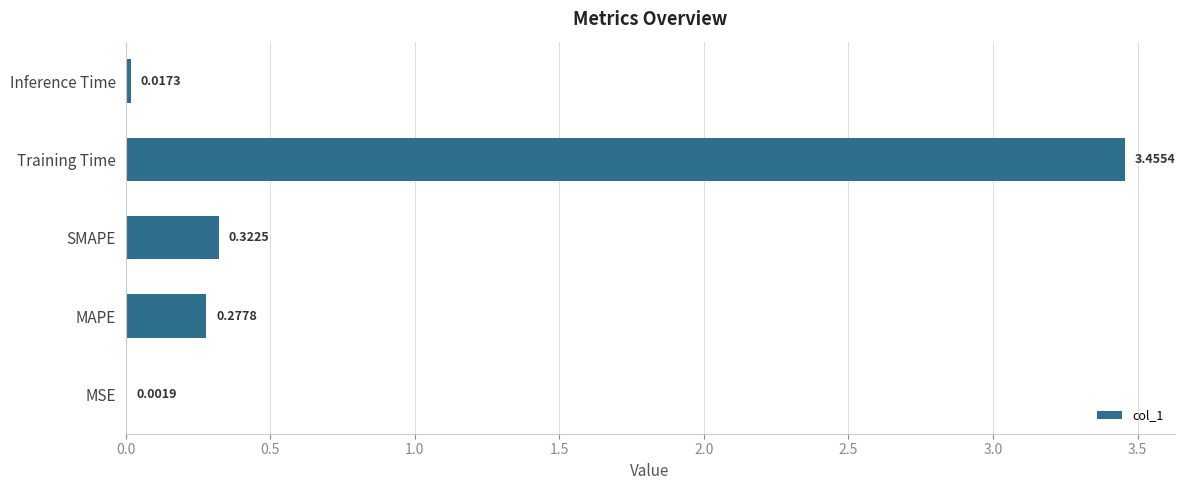

At which label is the value closest to 1?

SMAPE